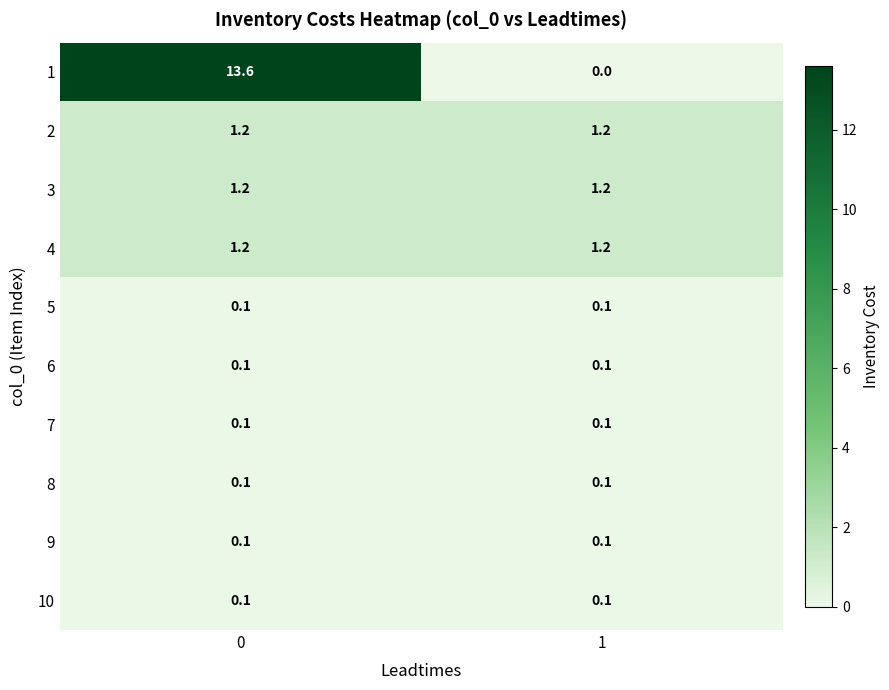

What is the total value across all series at 0?

17.8